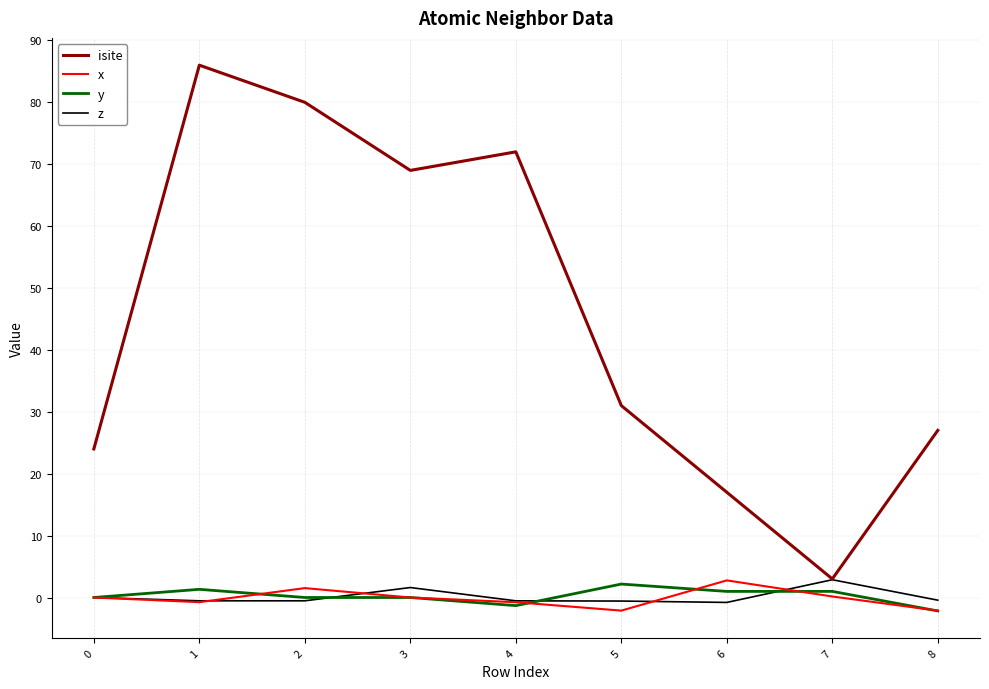

Which series has the largest total across all categories?

isite